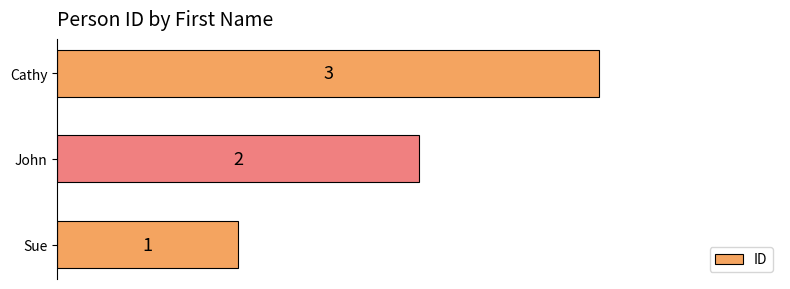

At which category does the chart reach its peak across all series?

Cathy